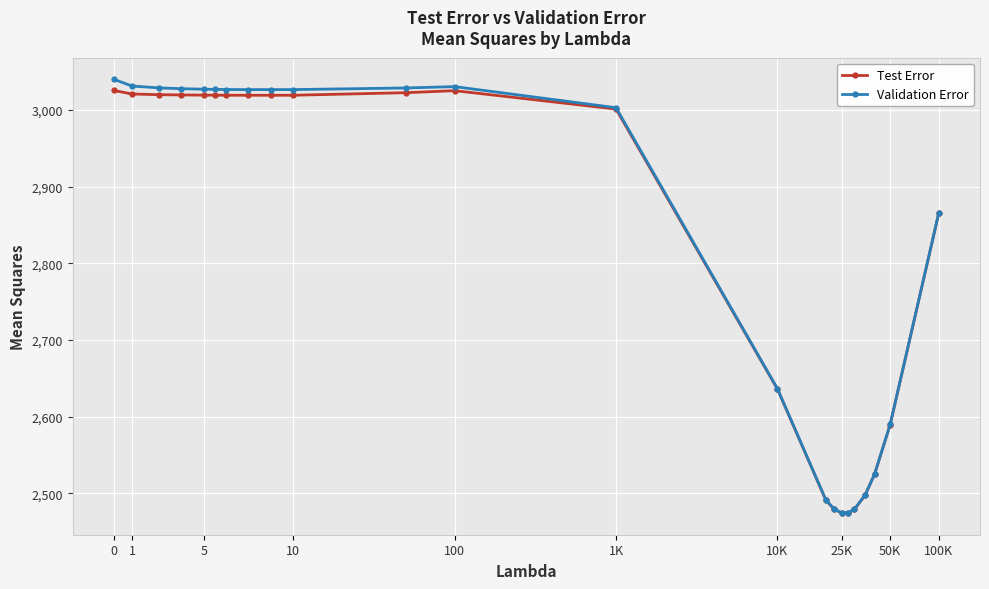

Which series has the widest spread of values?

Validation Error